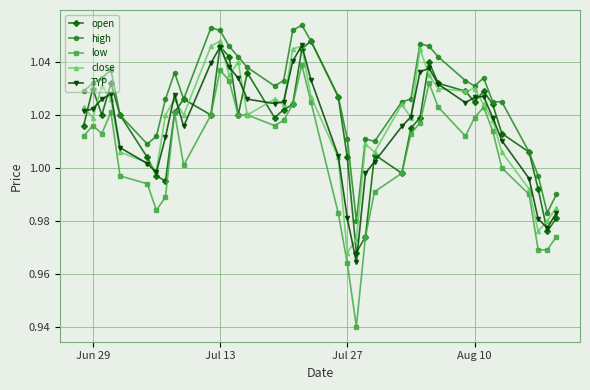

Which series has the widest spread of values?

low